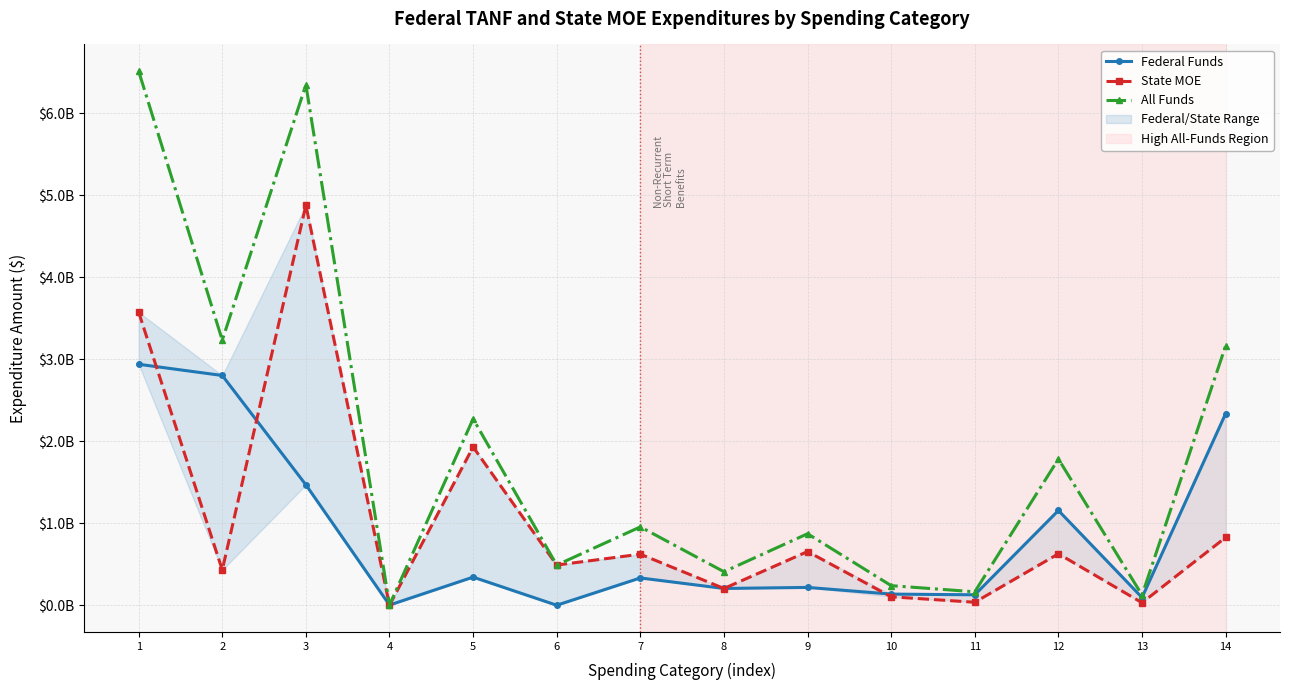

Is it true that Federal Funds equals 37974216 at 10?

False